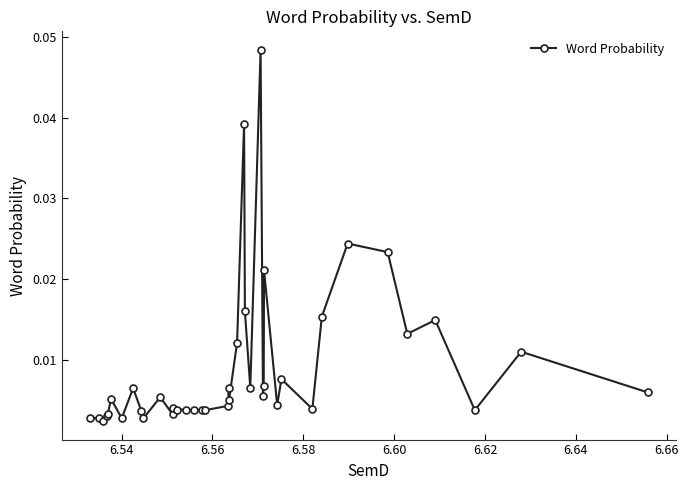

What is the sum of all values?

0.4